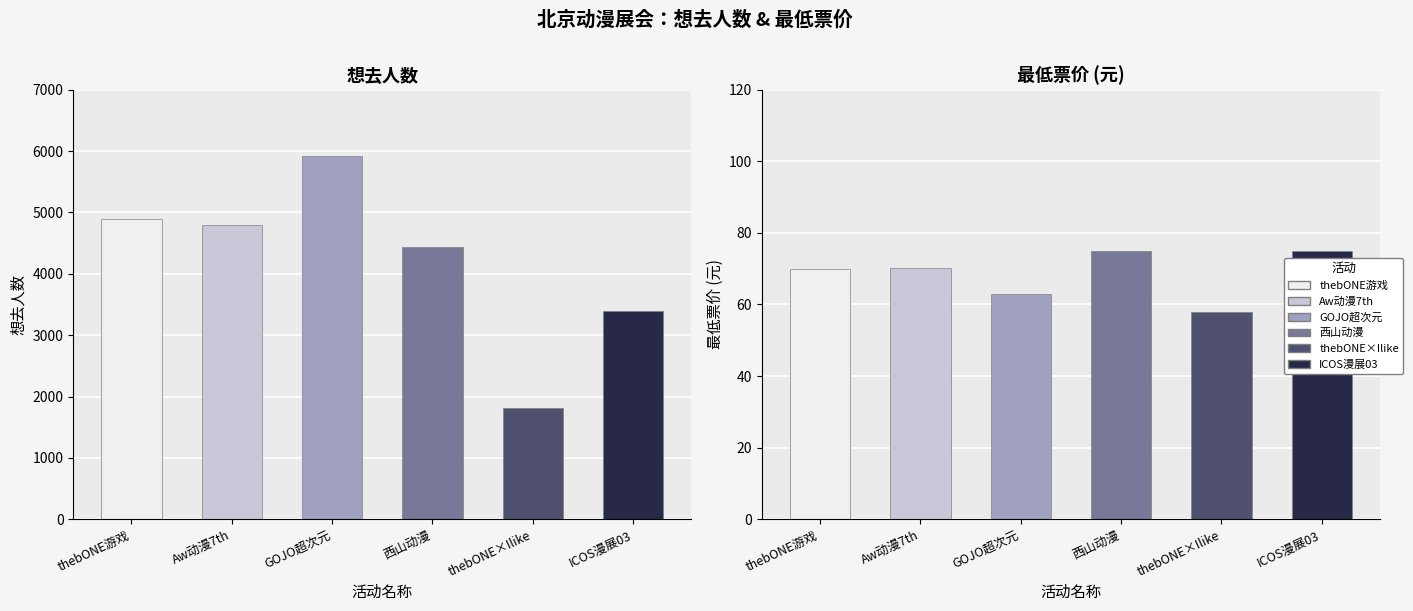

What is the total value across all series at 想去人数?

25236